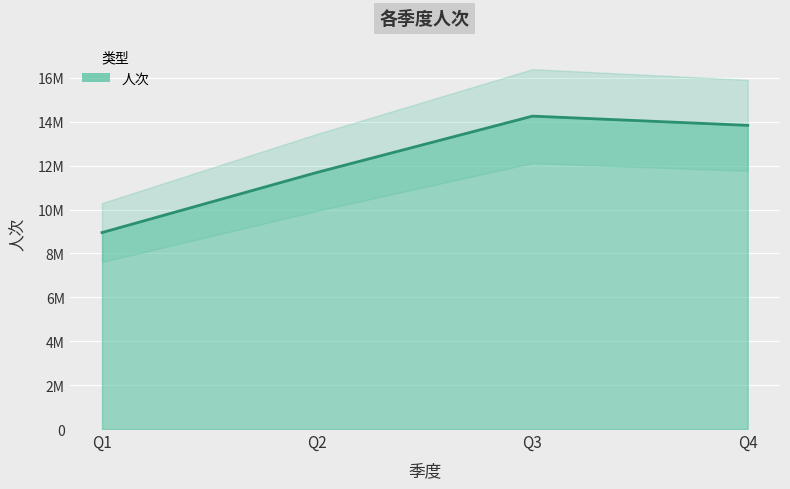

How many interior local peaks (higher than both neighbors) does the data have?

1